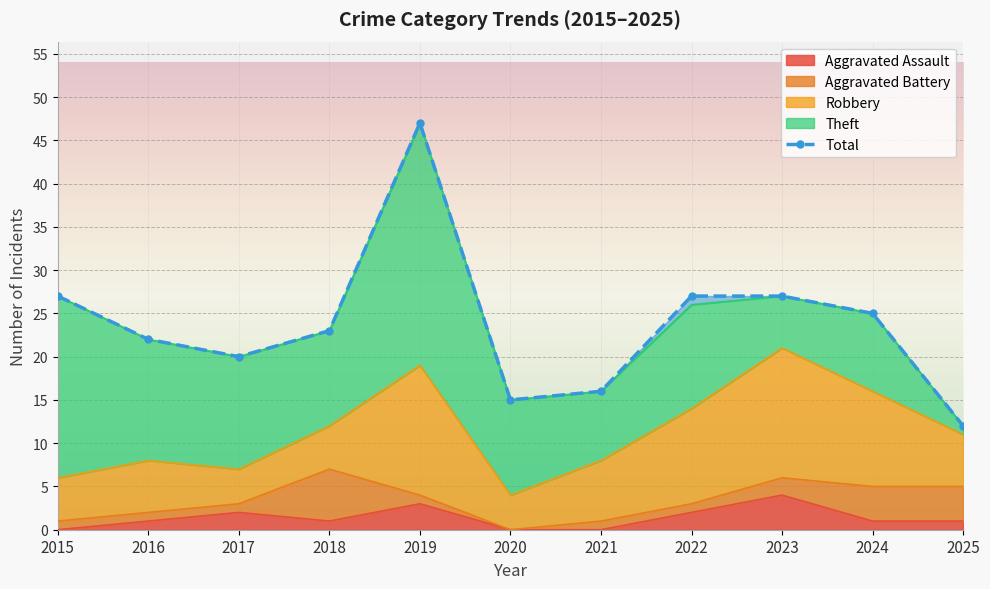

How many categories are shown in the chart?

11